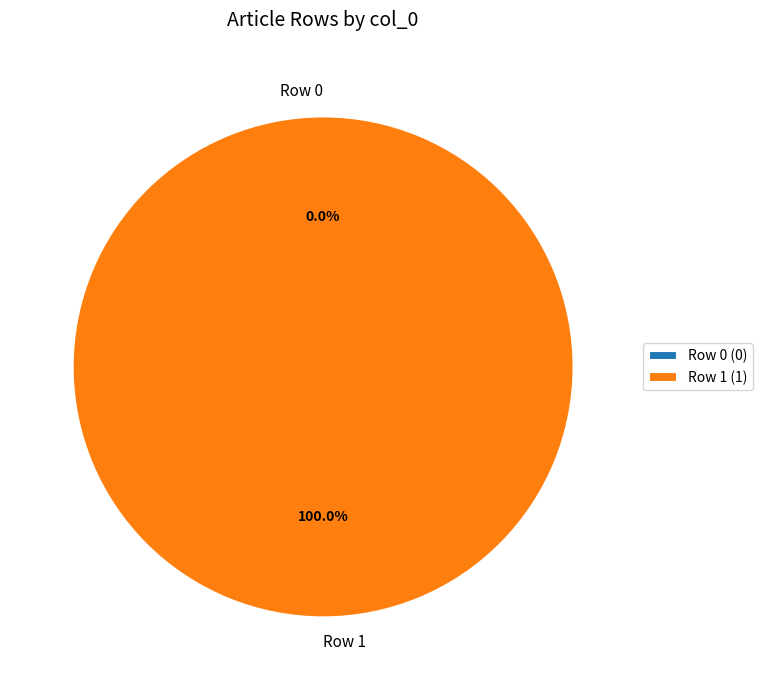

Is there any slice that represents more than half of the pie?

Yes